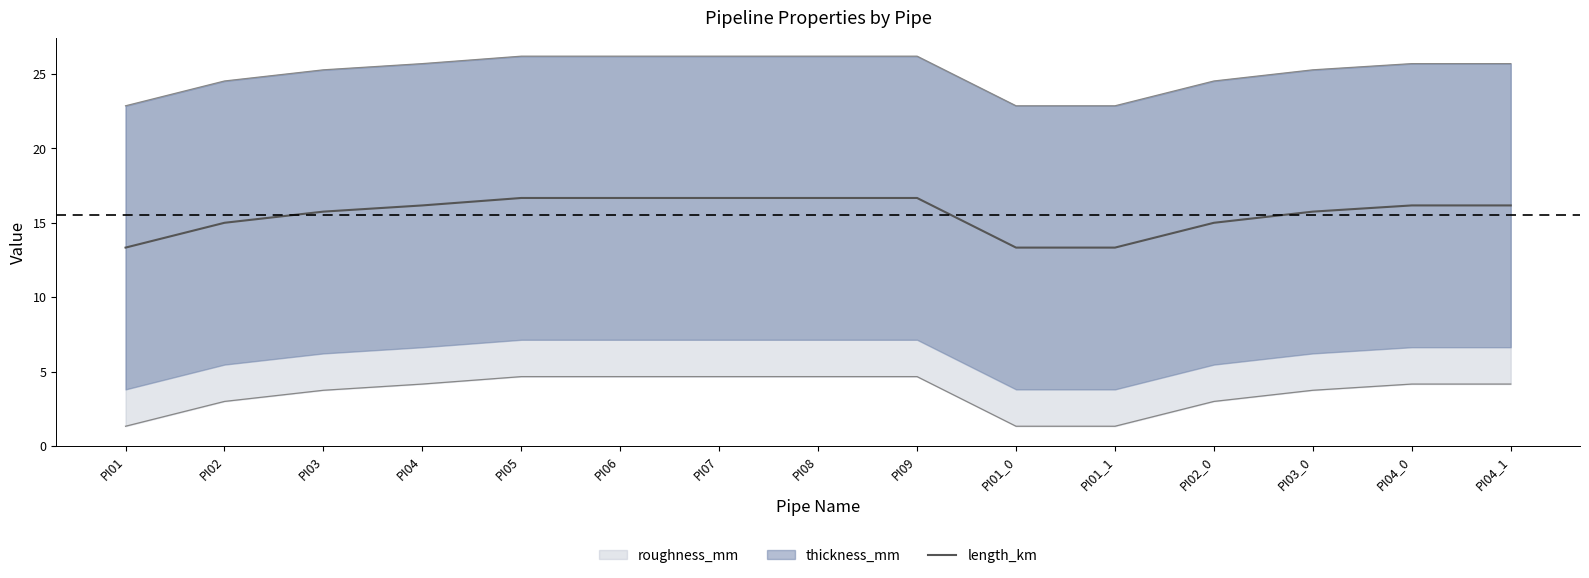

The value at PI03_0 is 15.8. True or false?

True